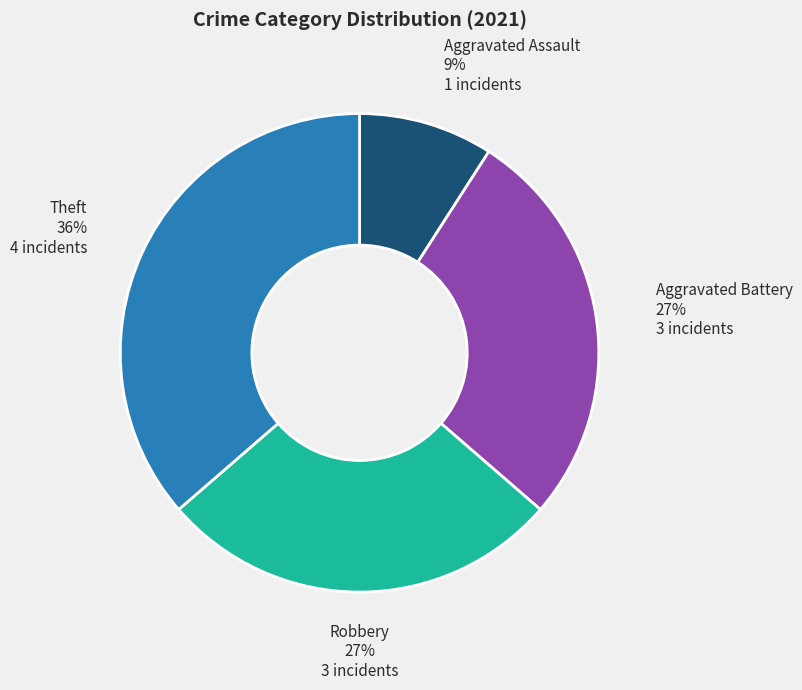

Approximately how many times larger is the value at Robbery compared to Aggravated Assault?

3.0